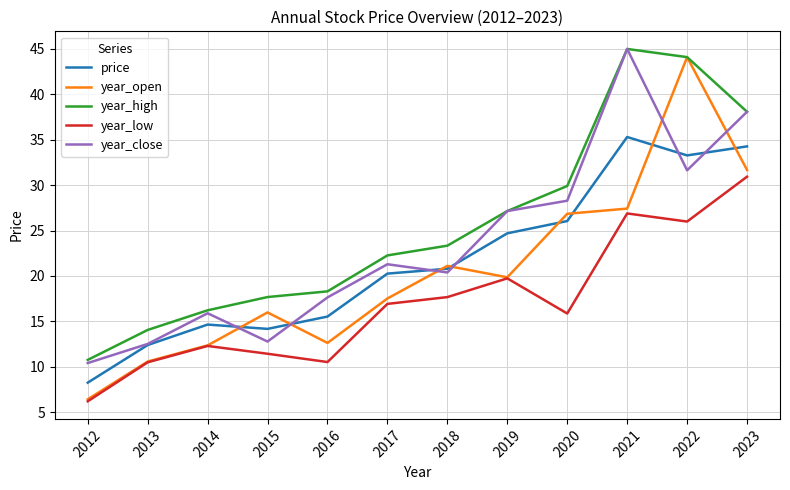

How many times do year_open and year_close cross each other?

6